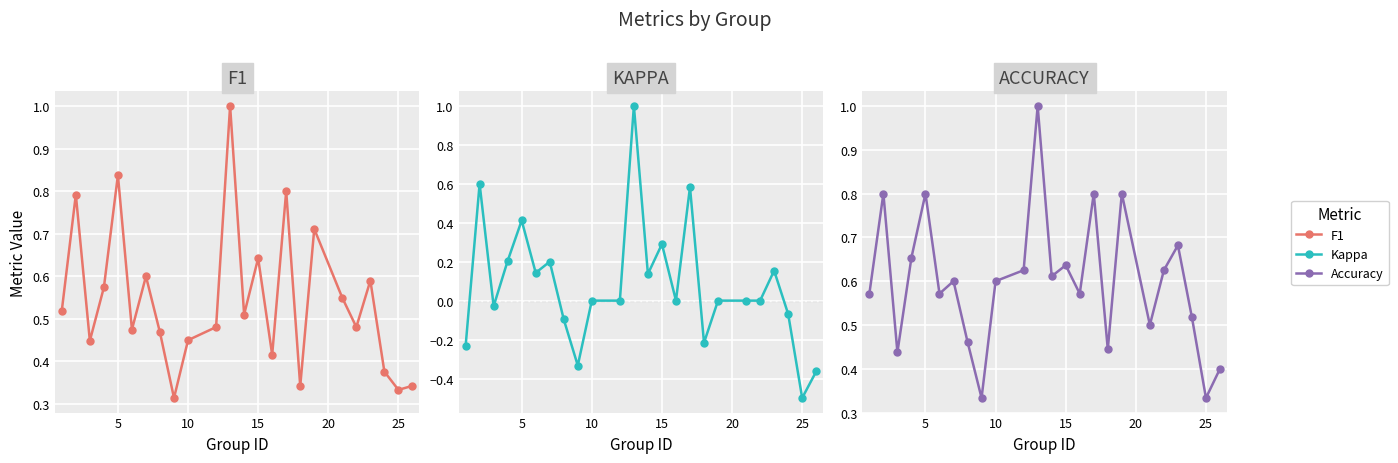

Rank the series by their maximum value, from highest to lowest.

f1, kappa, accuracy